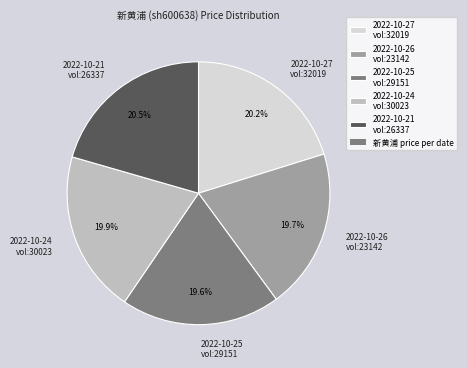

Combined, do 2022-10-21 vol:26337 and 2022-10-26 vol:23142 account for over 50%?

No